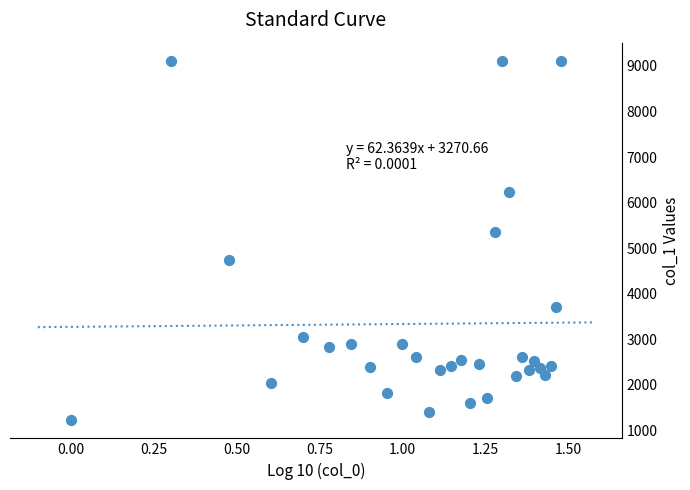

What is the range of Y values (max minus min)?

7899